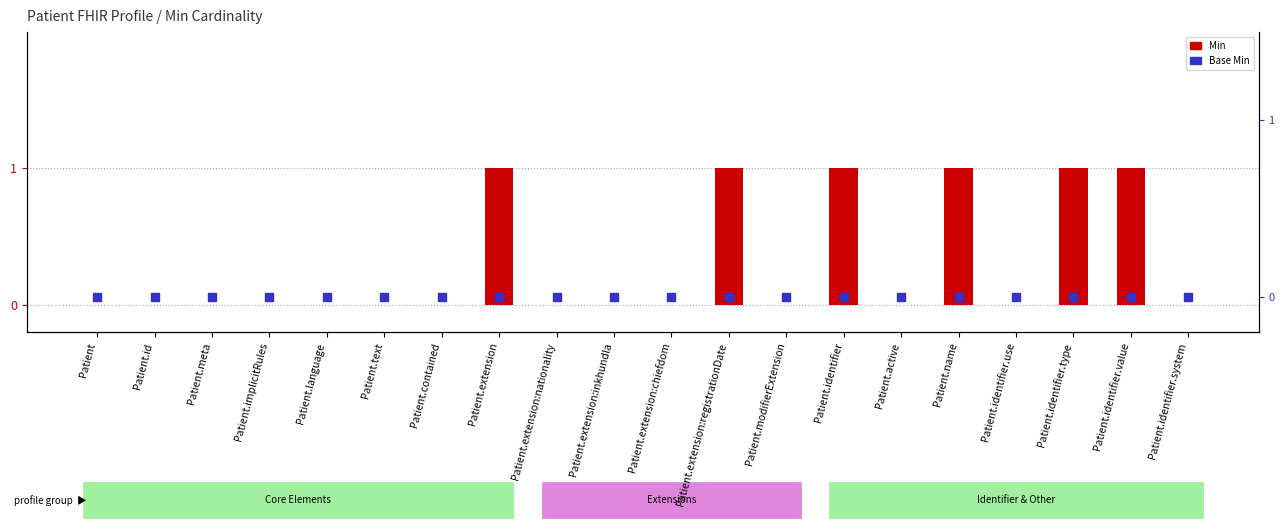

Which series has the largest Y range (max minus min)?

Min